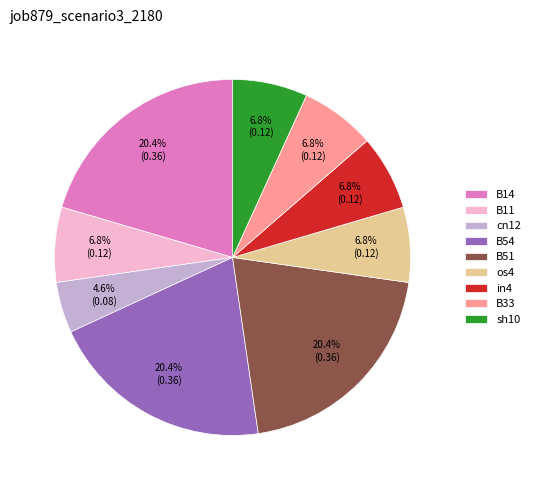

How many segments does this pie chart have?

9